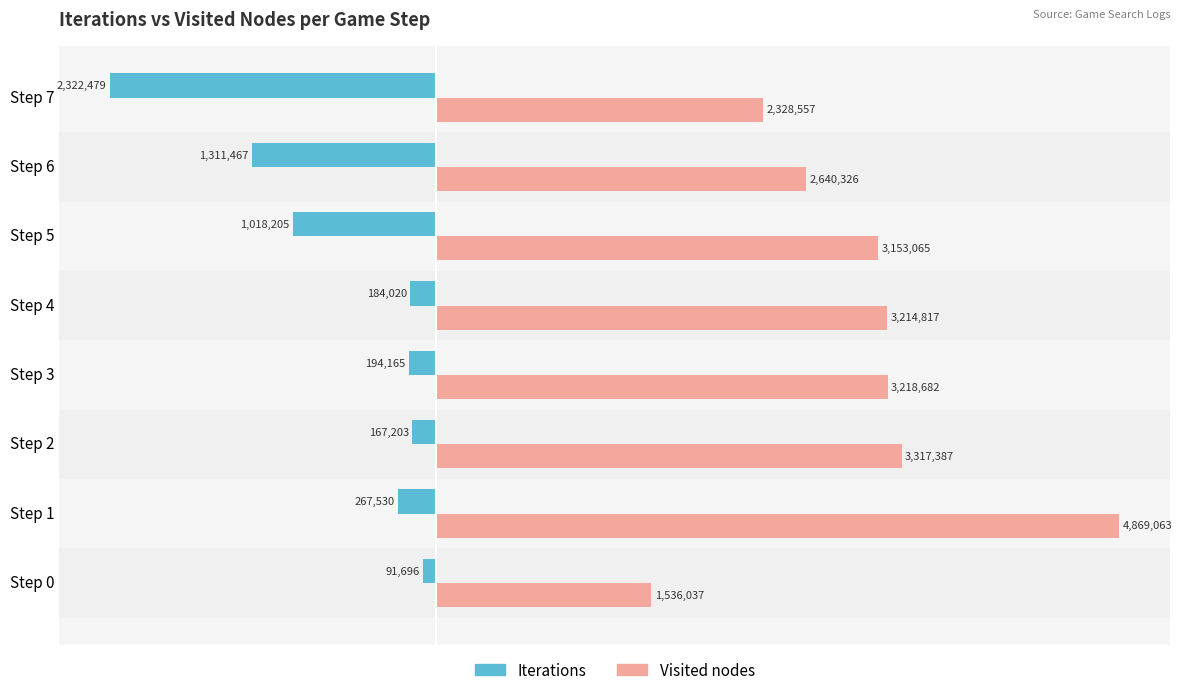

What are all the series names shown in the legend?

Iterations, Visited nodes